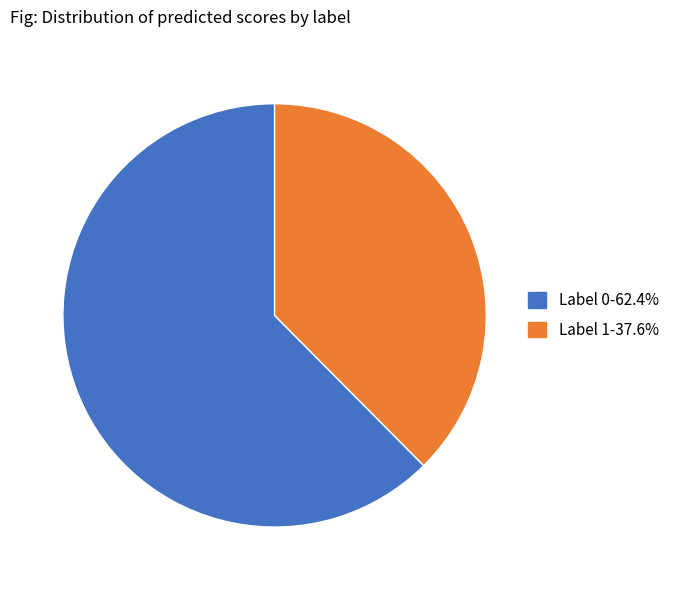

Count the number of slices in the pie.

2